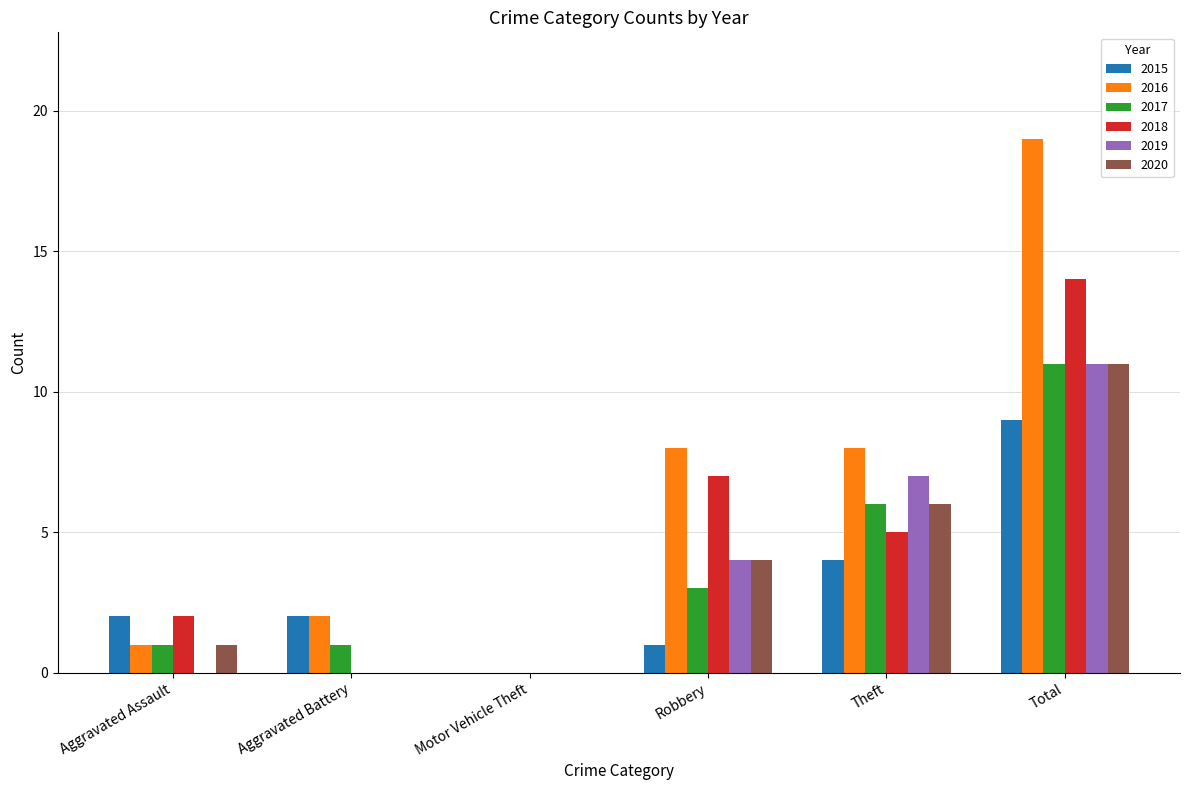

Count the number of categories in the chart.

6